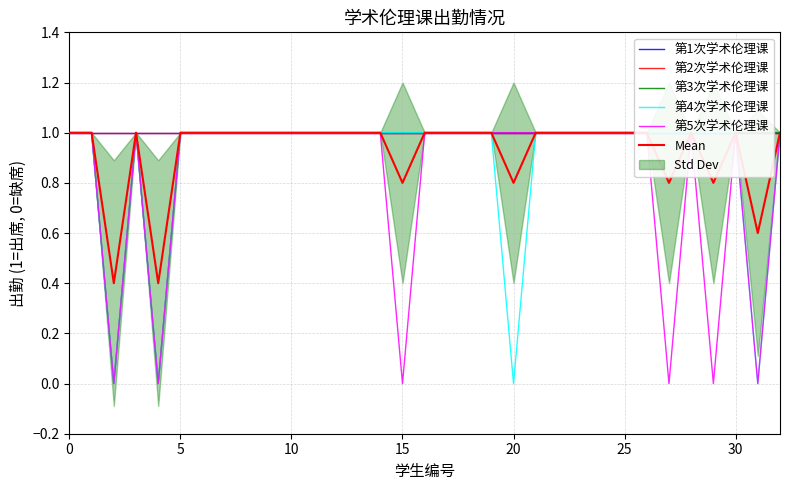

Is this an area chart (filled region under the line)?

No